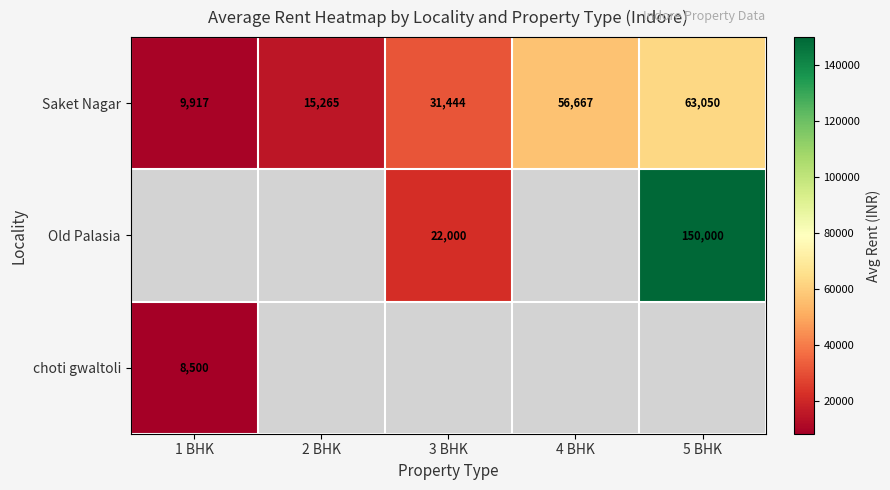

Where is Saket Nagar nearest to the value 36483?

3 BHK